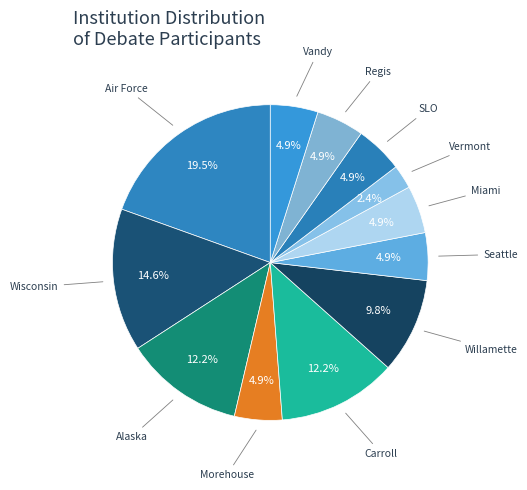

How many segments does this pie chart have?

12